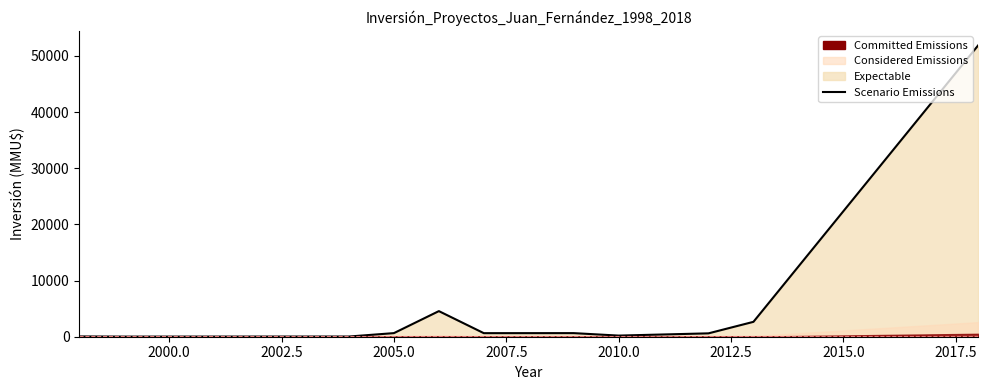

Does the chart have visible grid lines?

No